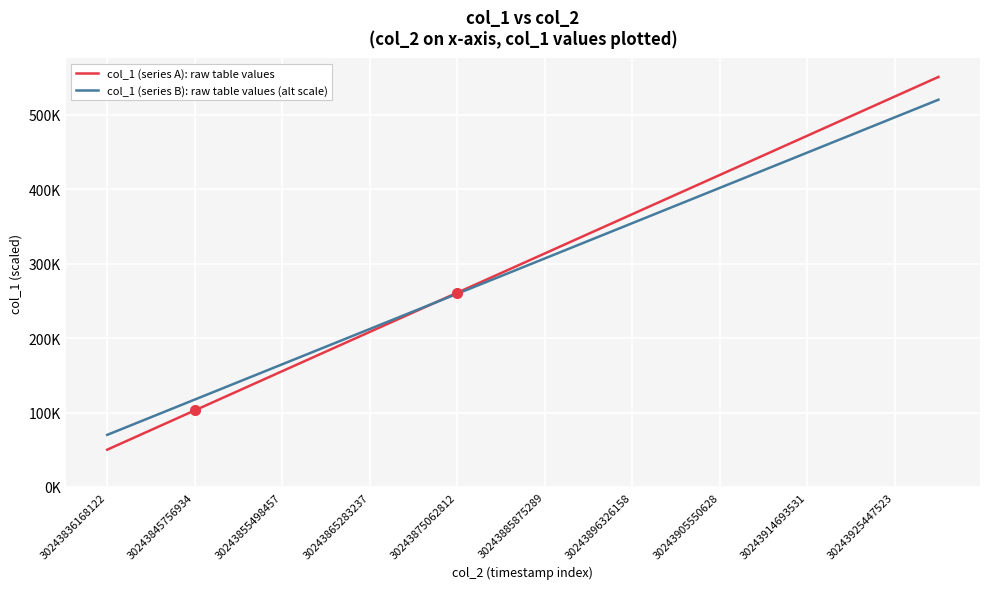

Which category has the lowest value across all series?

30243836168122